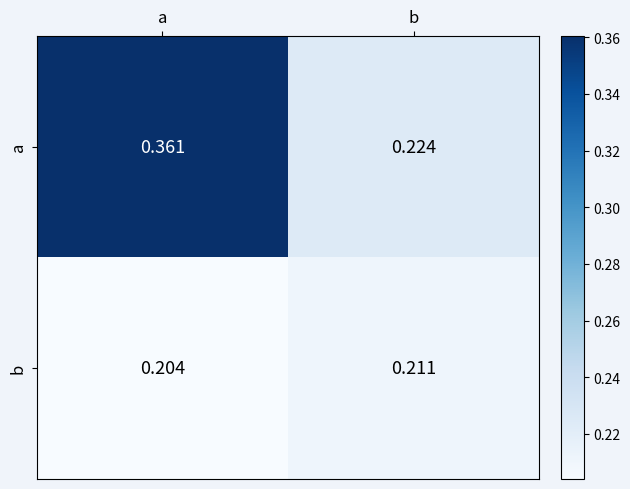

At which category does the chart reach its minimum across all series?

a